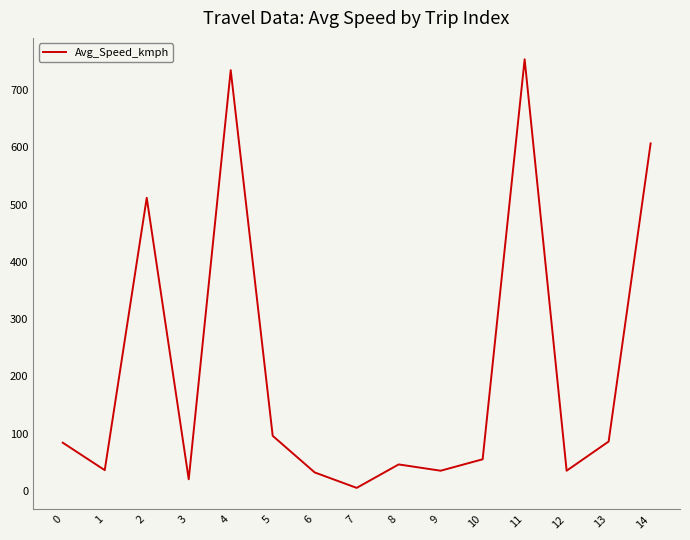

What is the sum of all values?

3138